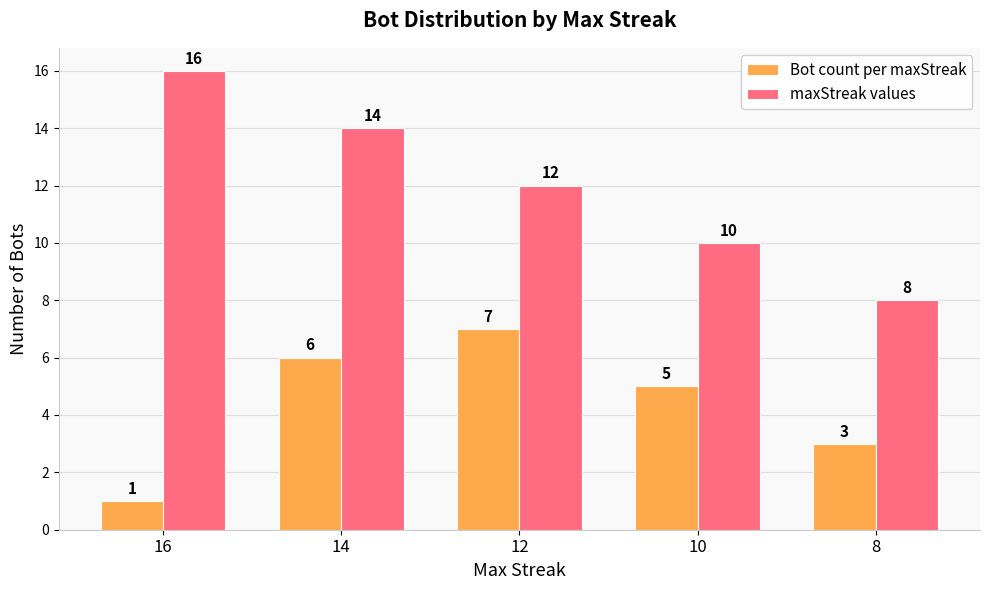

What is the difference between the maximum and second lowest values in the maxStreak values series?

6